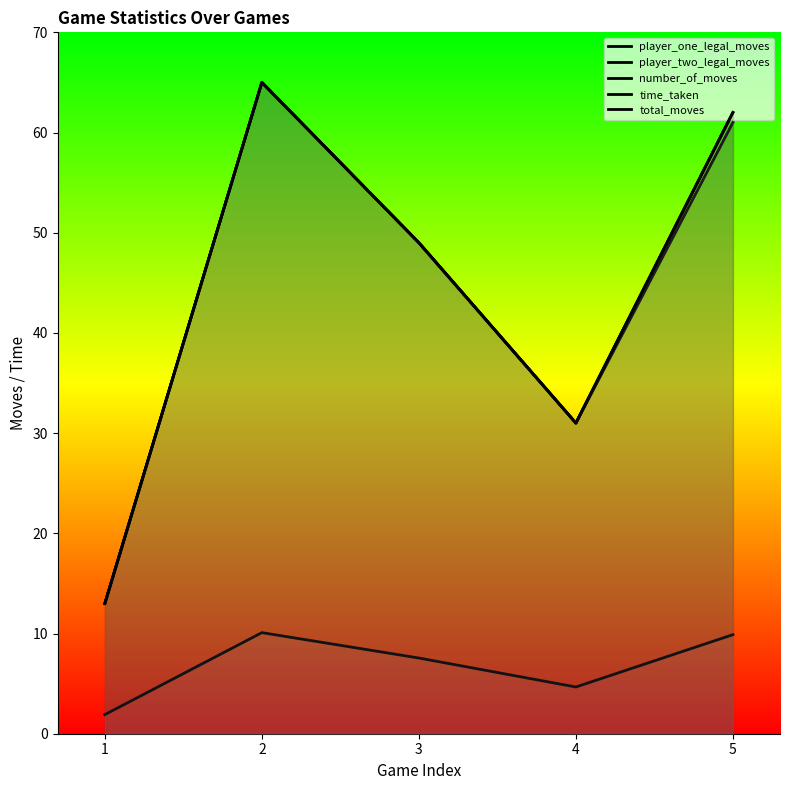

True or false: total_moves and player_two_legal_moves cross at least once.

False